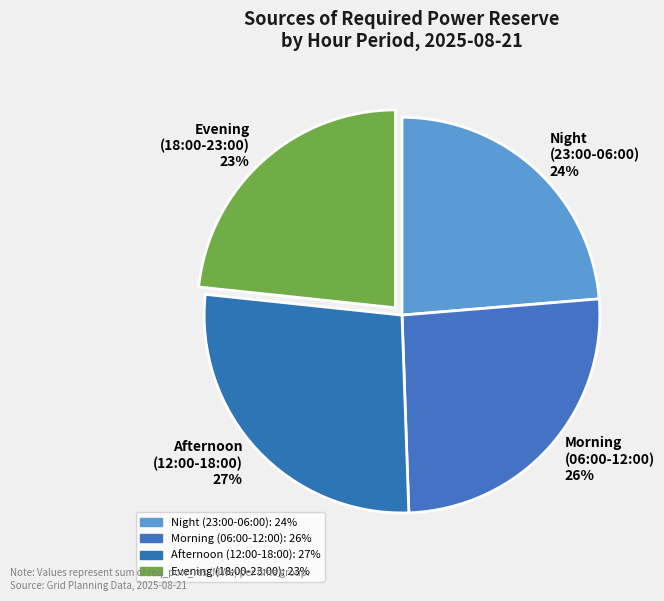

To the nearest percent, what portion does Afternoon (12:00-18:00) represent?

27%